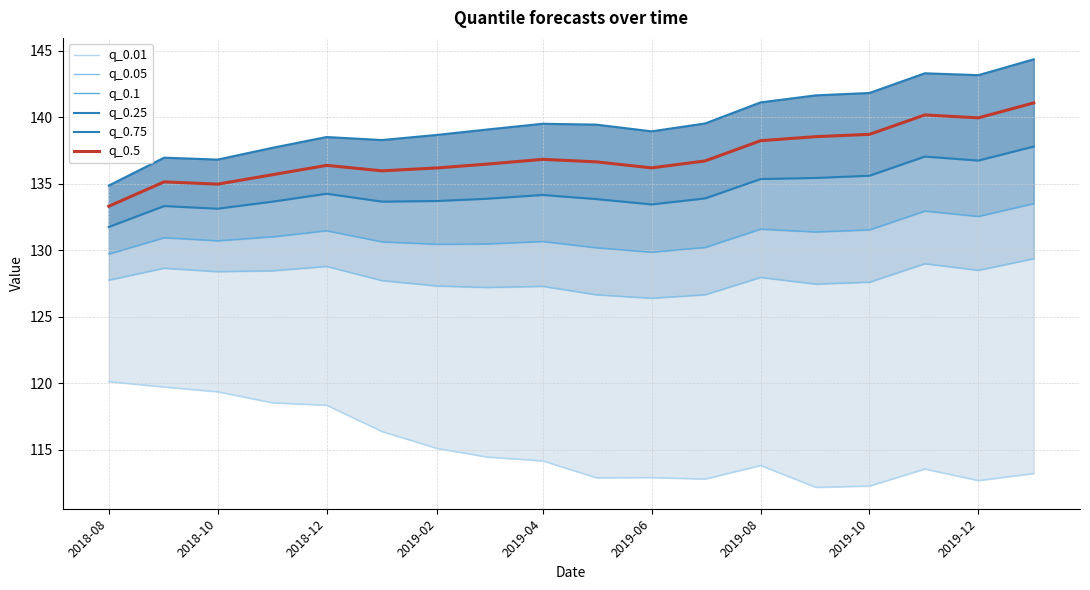

What is the average value of the q_0.1 series?

131.1